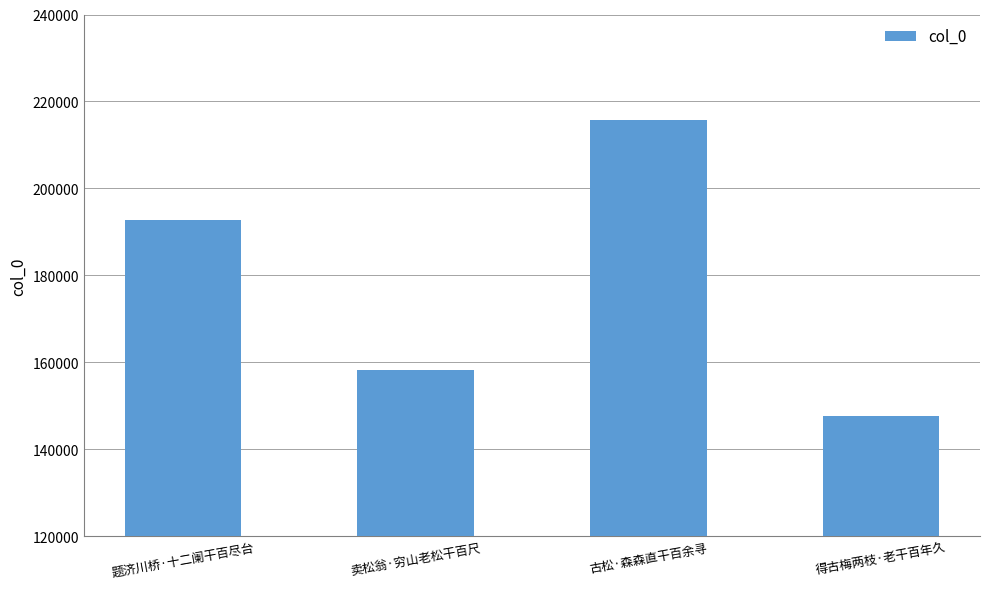

What position from the right is 卖松翁·穷山老松干百尺?

3